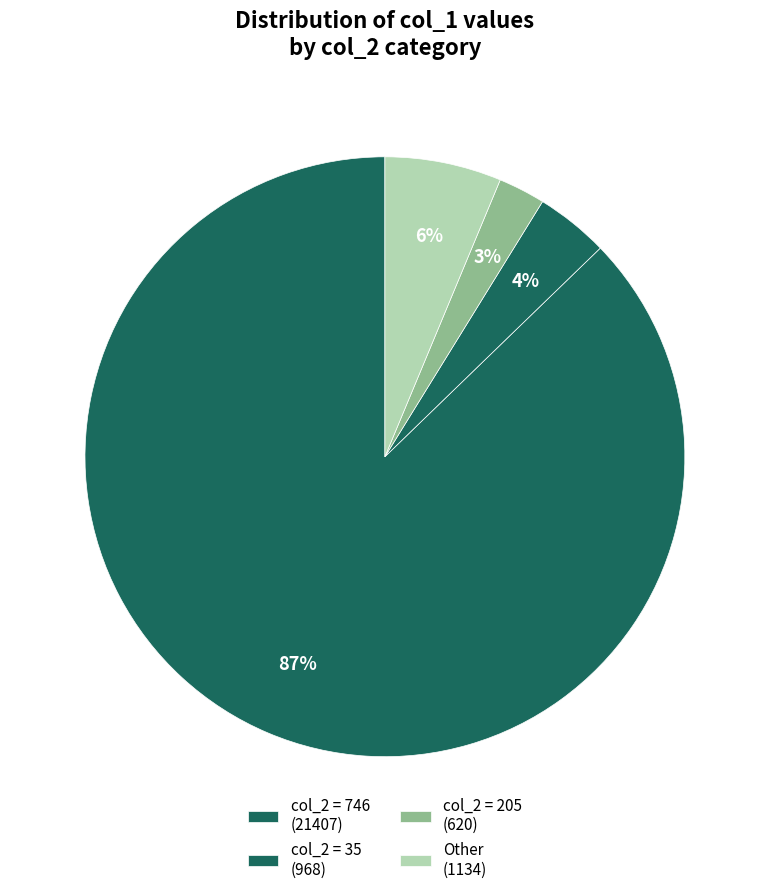

How many segments does this pie chart have?

4